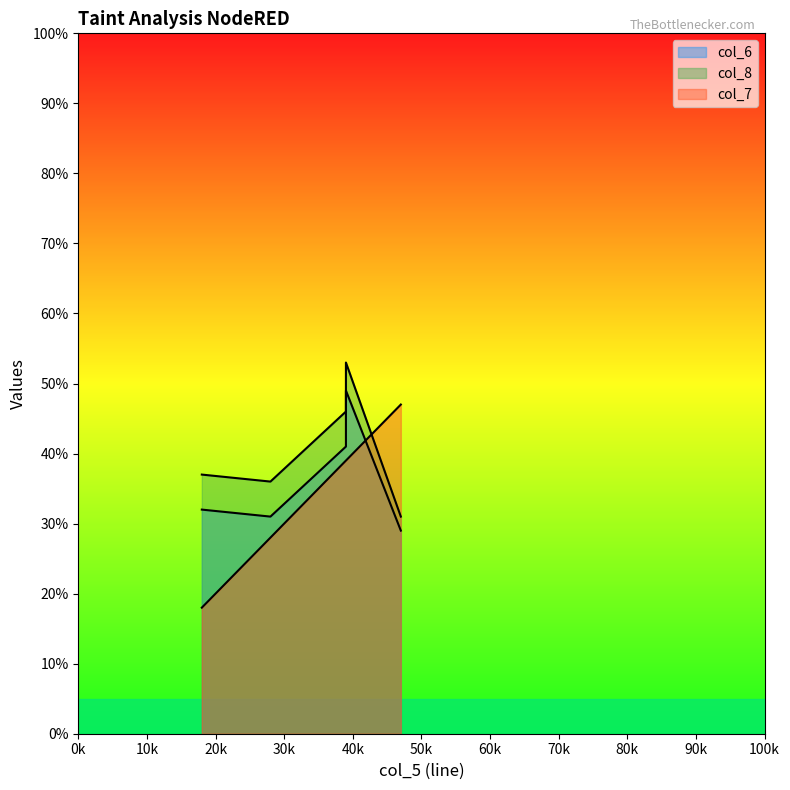

Does the chart display data point markers on the line(s)?

No